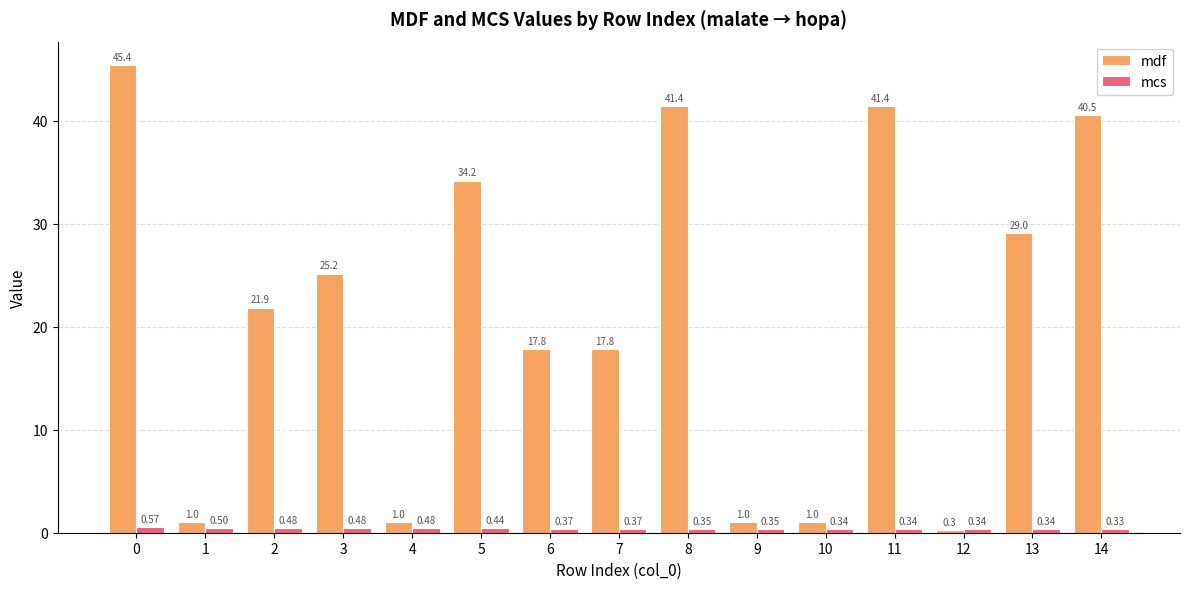

List the series in order of their overall mean, lowest first.

mcs, mdf